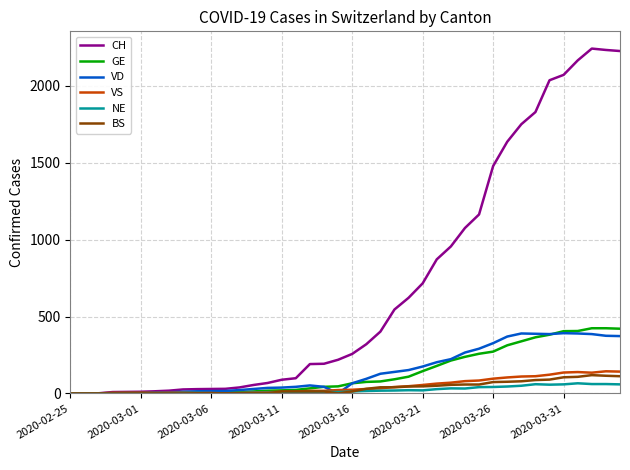

Which series has the widest spread of values?

CH